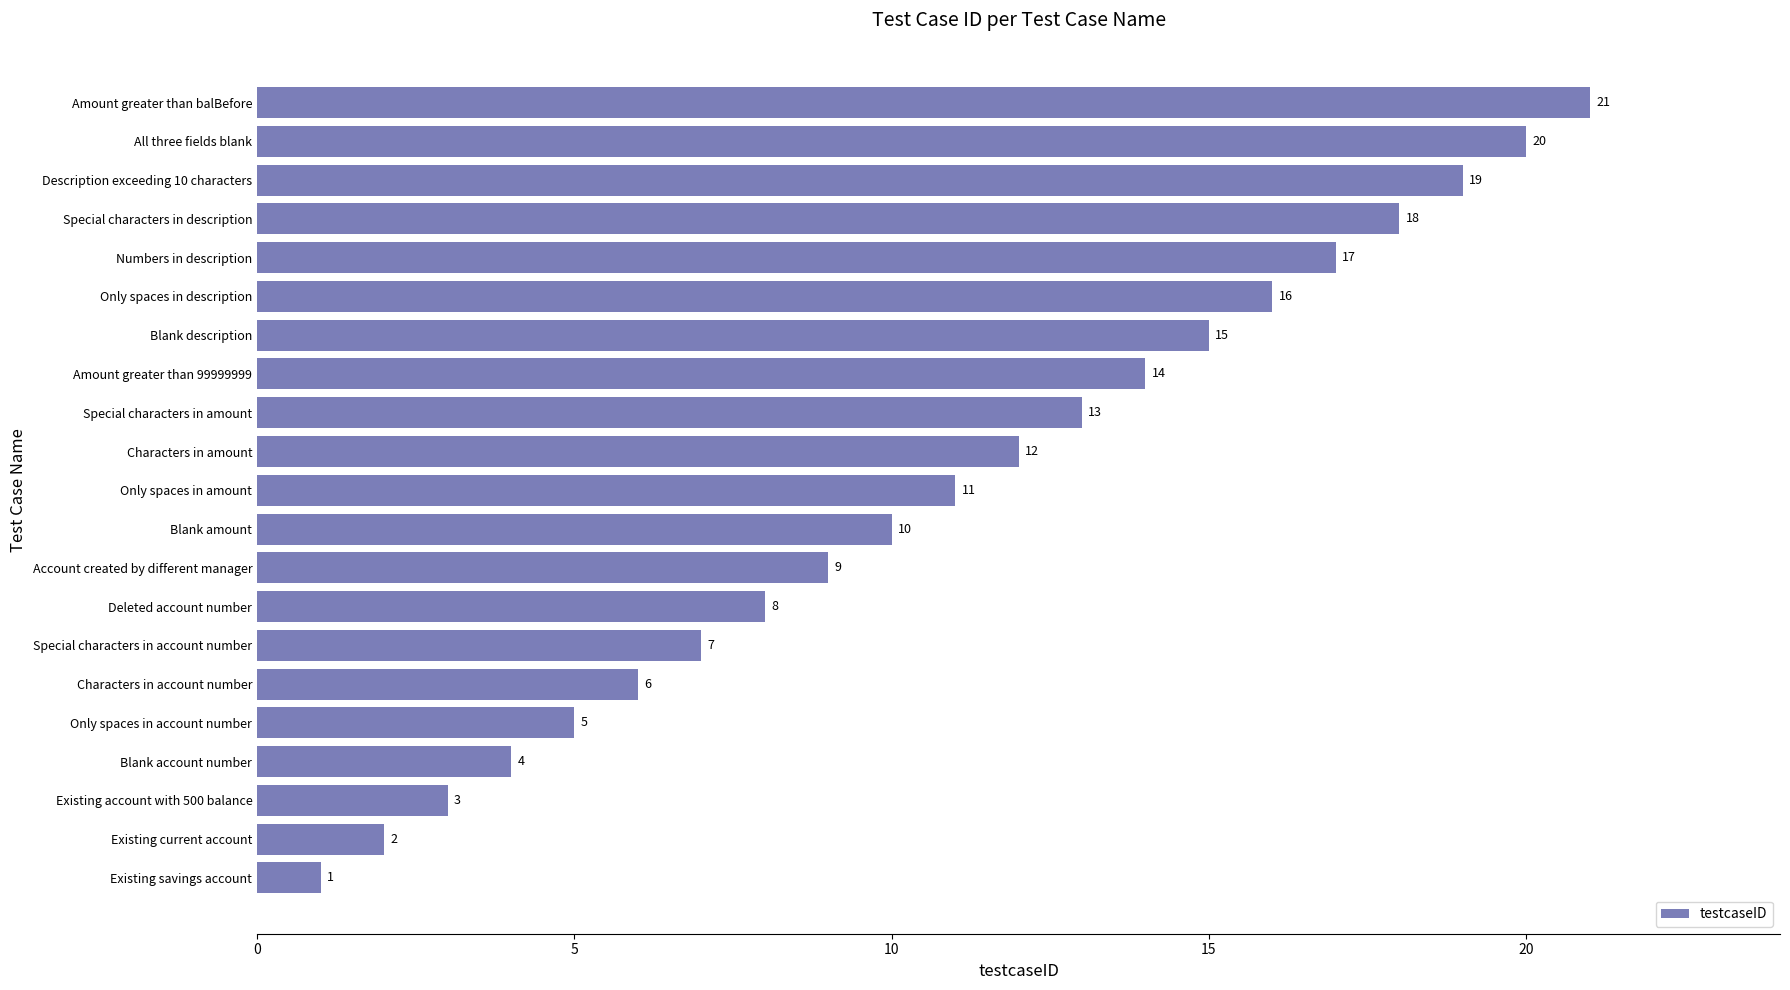

Rank the categories by value from lowest to highest.

Existing savings account, Existing current account, Existing account with 500 balance, Blank account number, Only spaces in account number, Characters in account number, Special characters in account number, Deleted account number, Account created by different manager, Blank amount, Only spaces in amount, Characters in amount, Special characters in amount, Amount greater than 99999999, Blank description, Only spaces in description, Numbers in description, Special characters in description, Description exceeding 10 characters, All three fields blank, Amount greater than balBefore